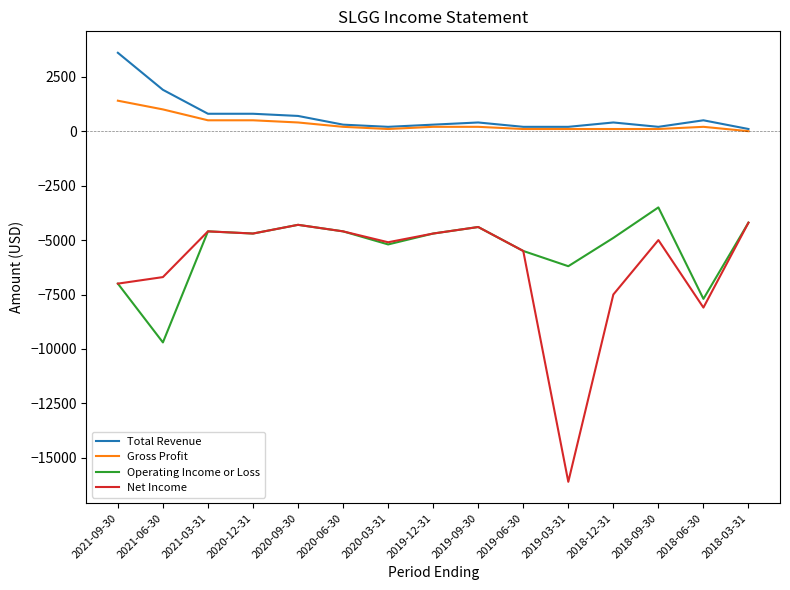

Is the value of Total Revenue at 2019-03-31 greater than the value of Net Income at 2019-06-30?

Yes